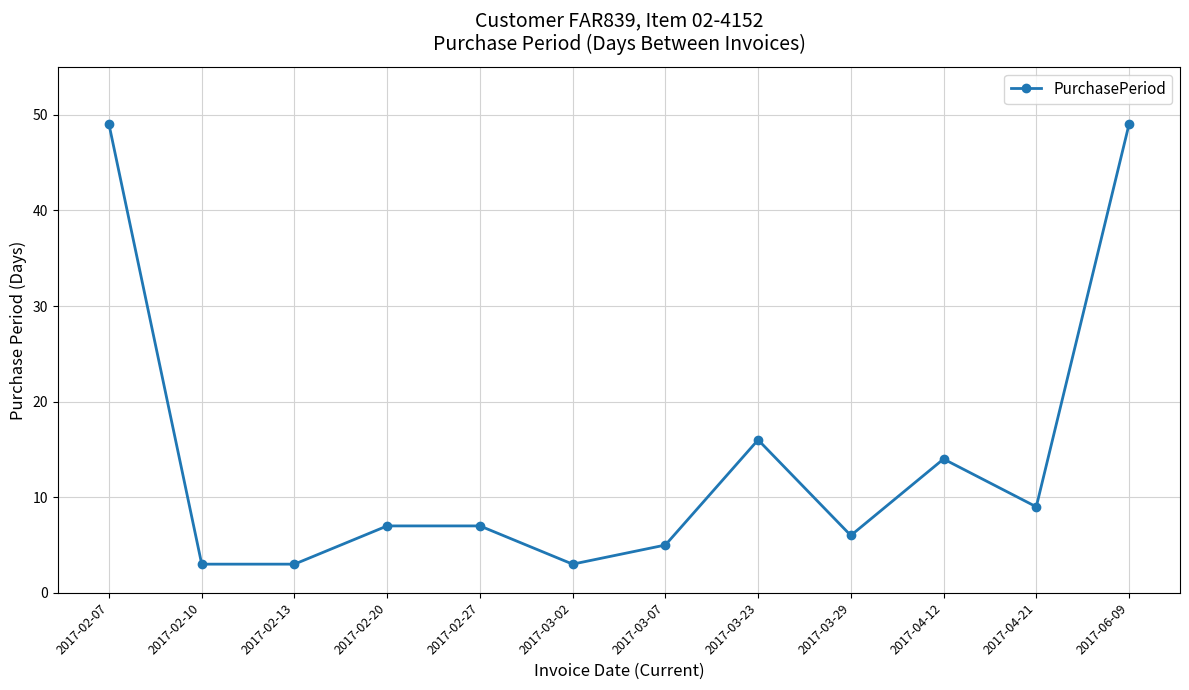

How many data points does each series have?

12